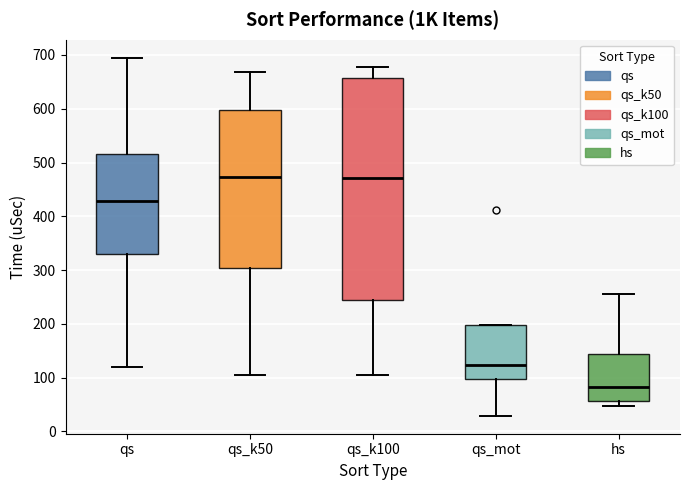

Where does the lower whisker of the box for qs_mot end on the y-axis? The values are not printed on the chart, so give them approximately, as read against the axis.

30